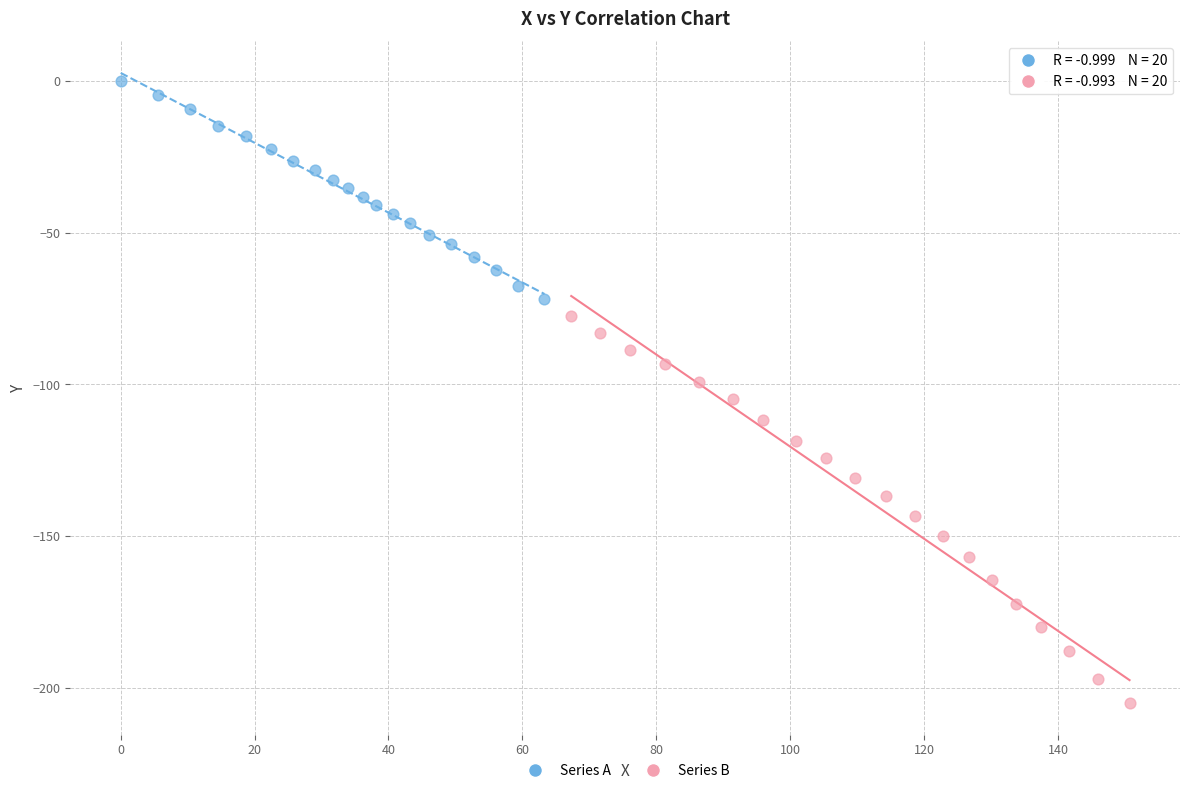

What are all the series names shown in the legend?

Series A, Series B